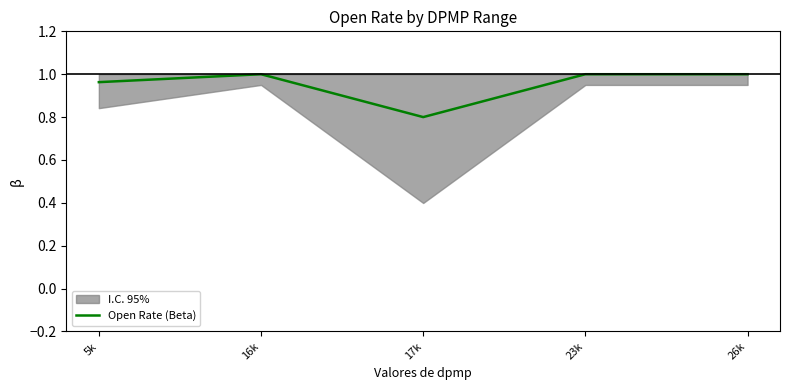

What value does the data have at 16k?

1.0